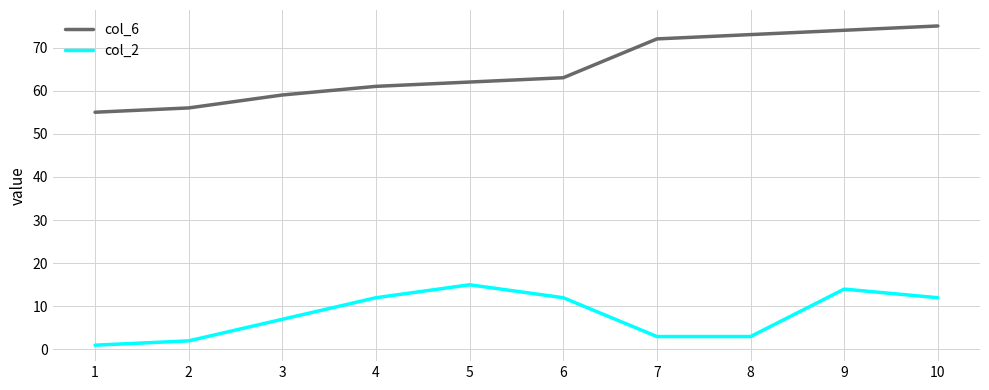

The col_6 series shows 24 at 7. True or false?

False